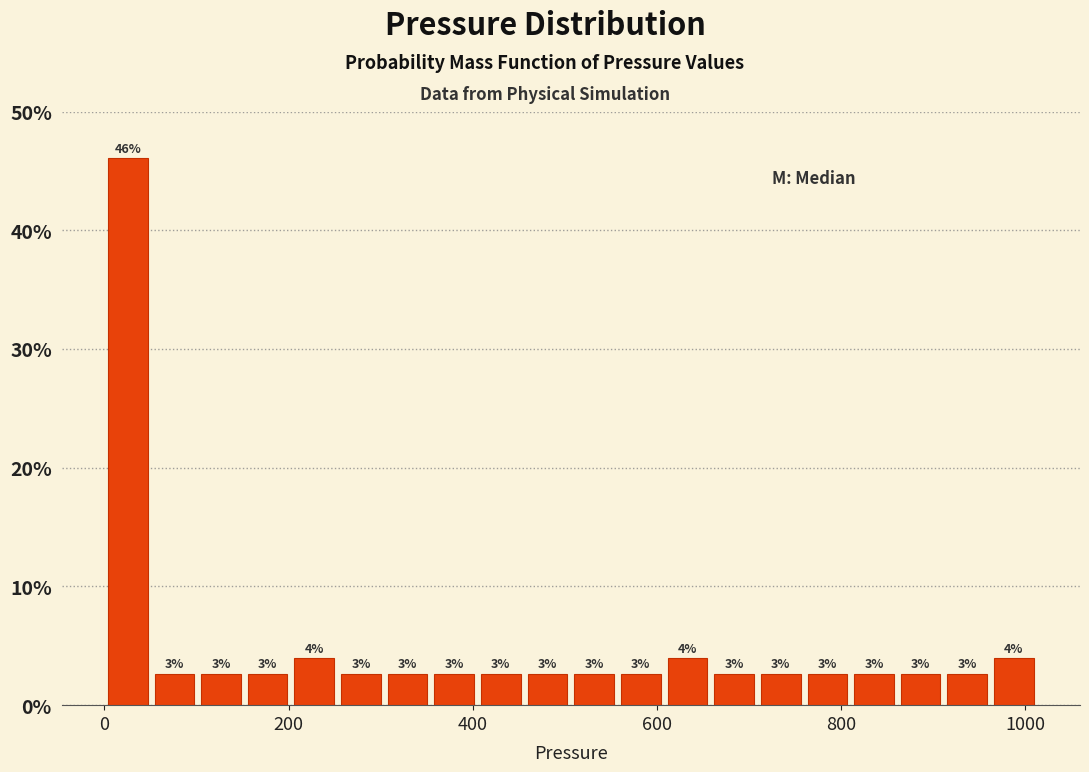

Around what value on the x-axis is the tallest bar? Give the approximate position of its centre, as read against the axis.

20